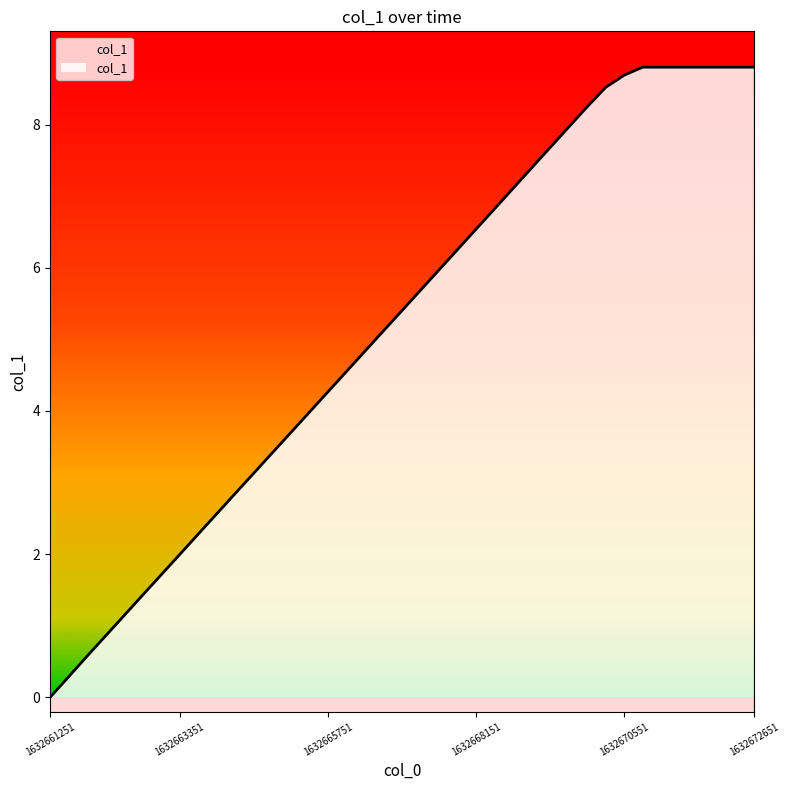

True or false: there are more than 0 points higher than both neighbors.

False